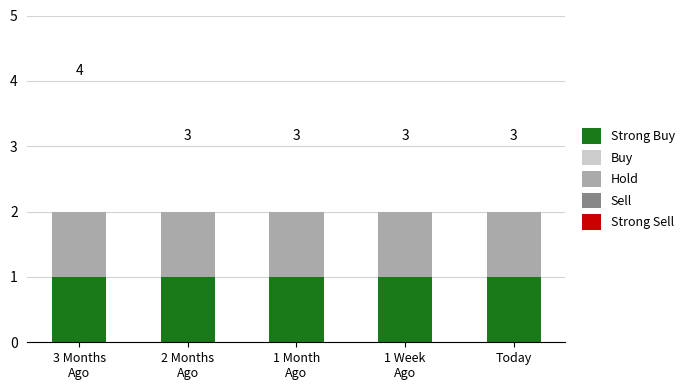

What position from the left is 2 Months
Ago?

2